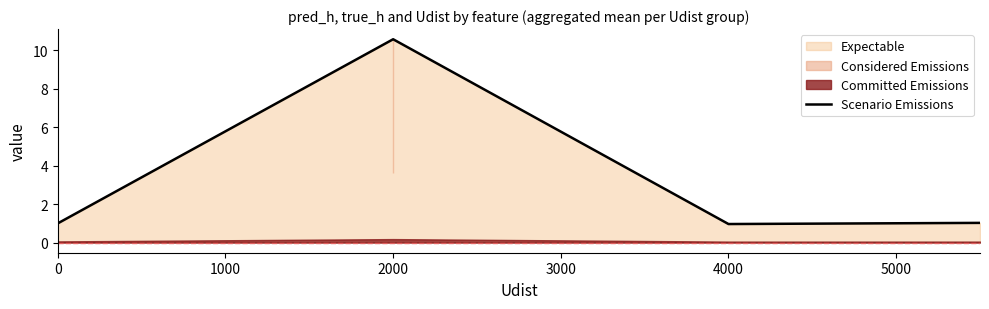

True or false: Scenario Emissions has a value of 1.6 at 4000.

False